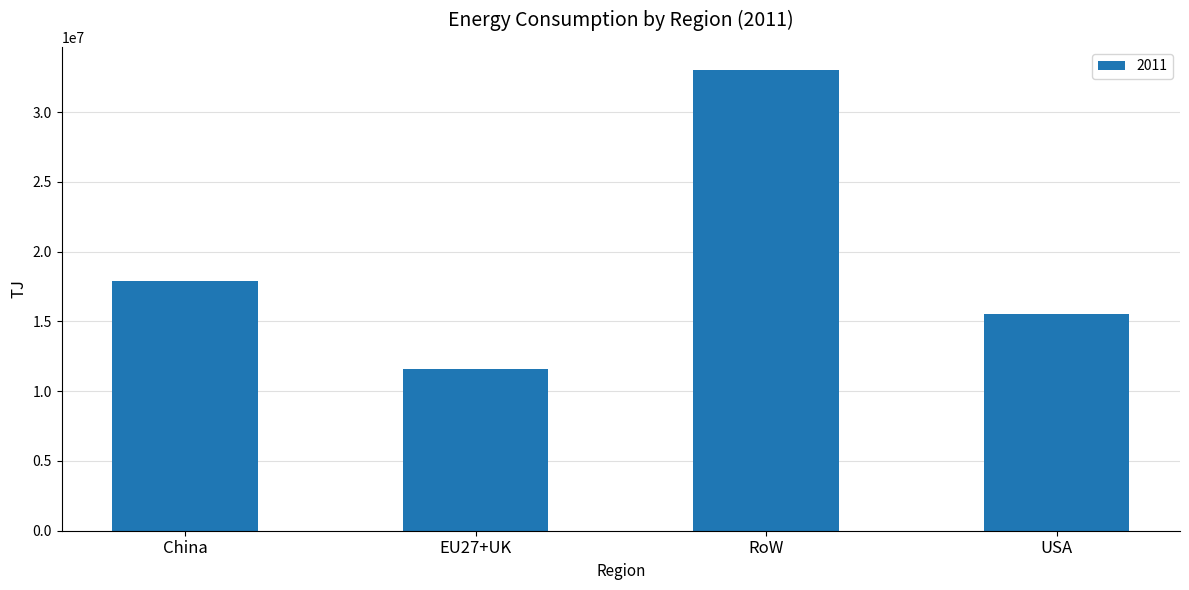

Rank the categories by value from highest to lowest.

RoW, China, USA, EU27+UK